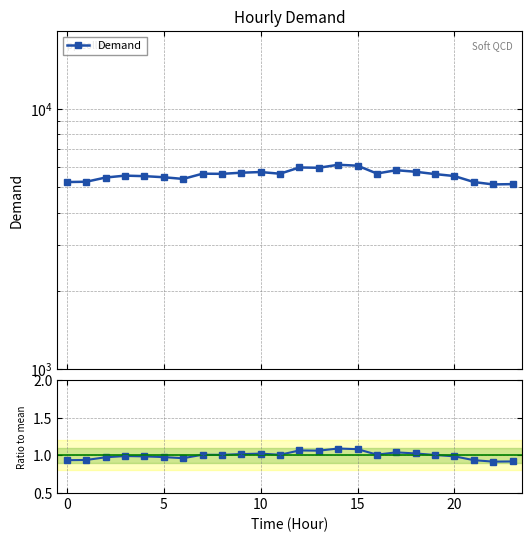

How many lines are shown in the chart?

2